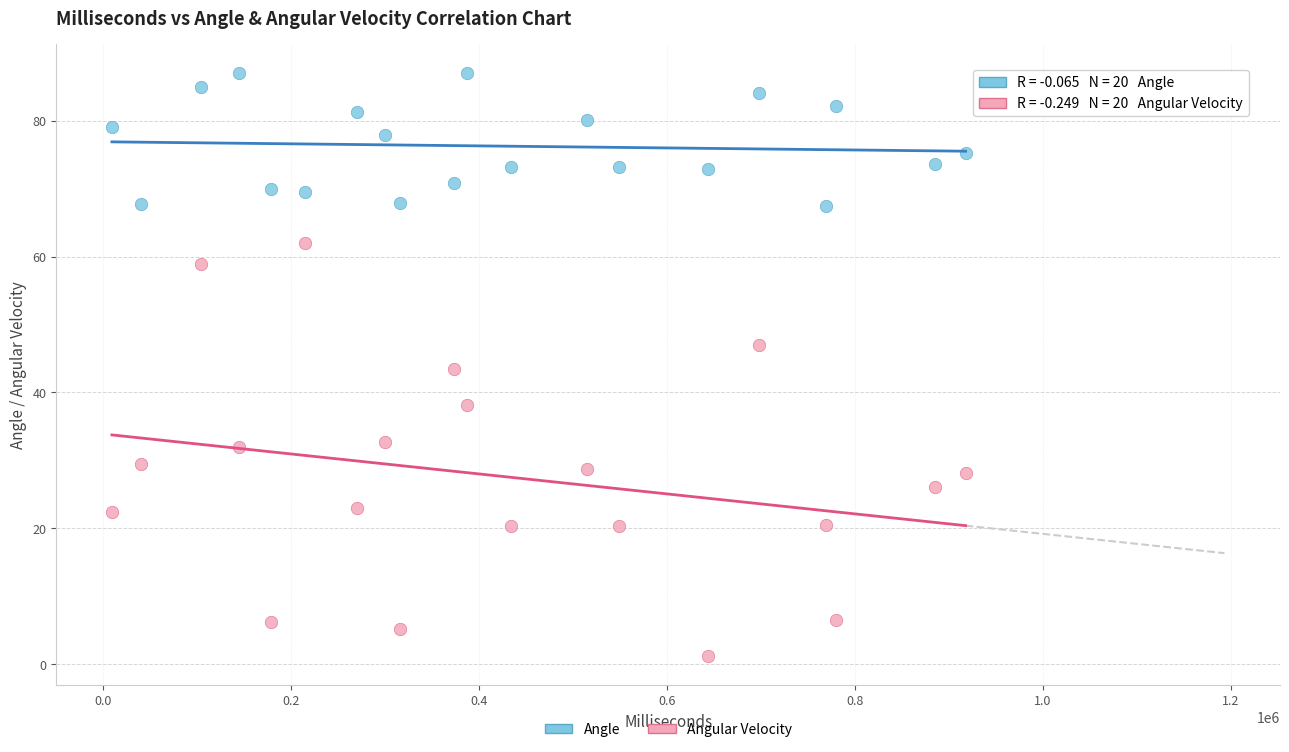

Which series contains the lowest Y value?

Angular Velocity